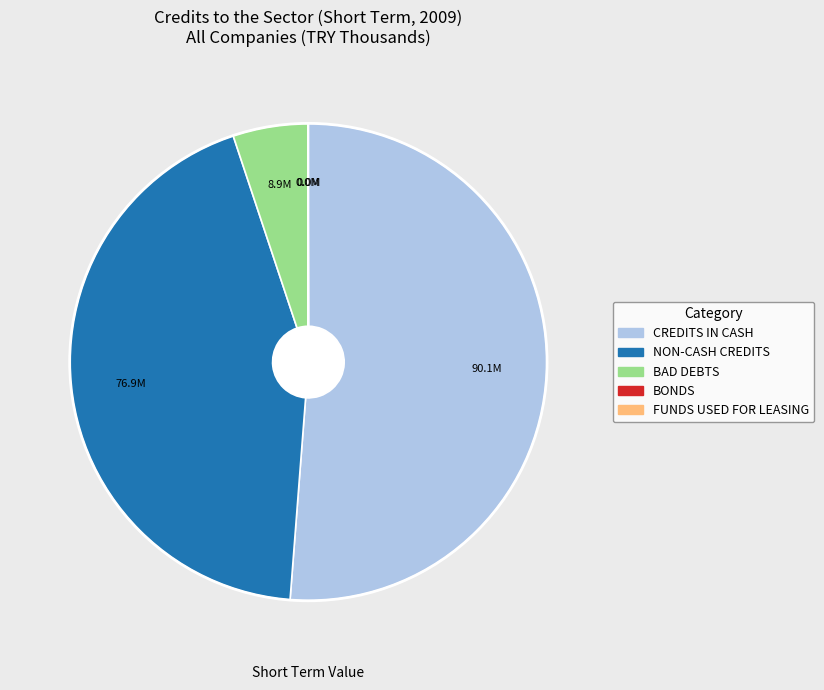

Is there a majority slice in this chart?

Yes